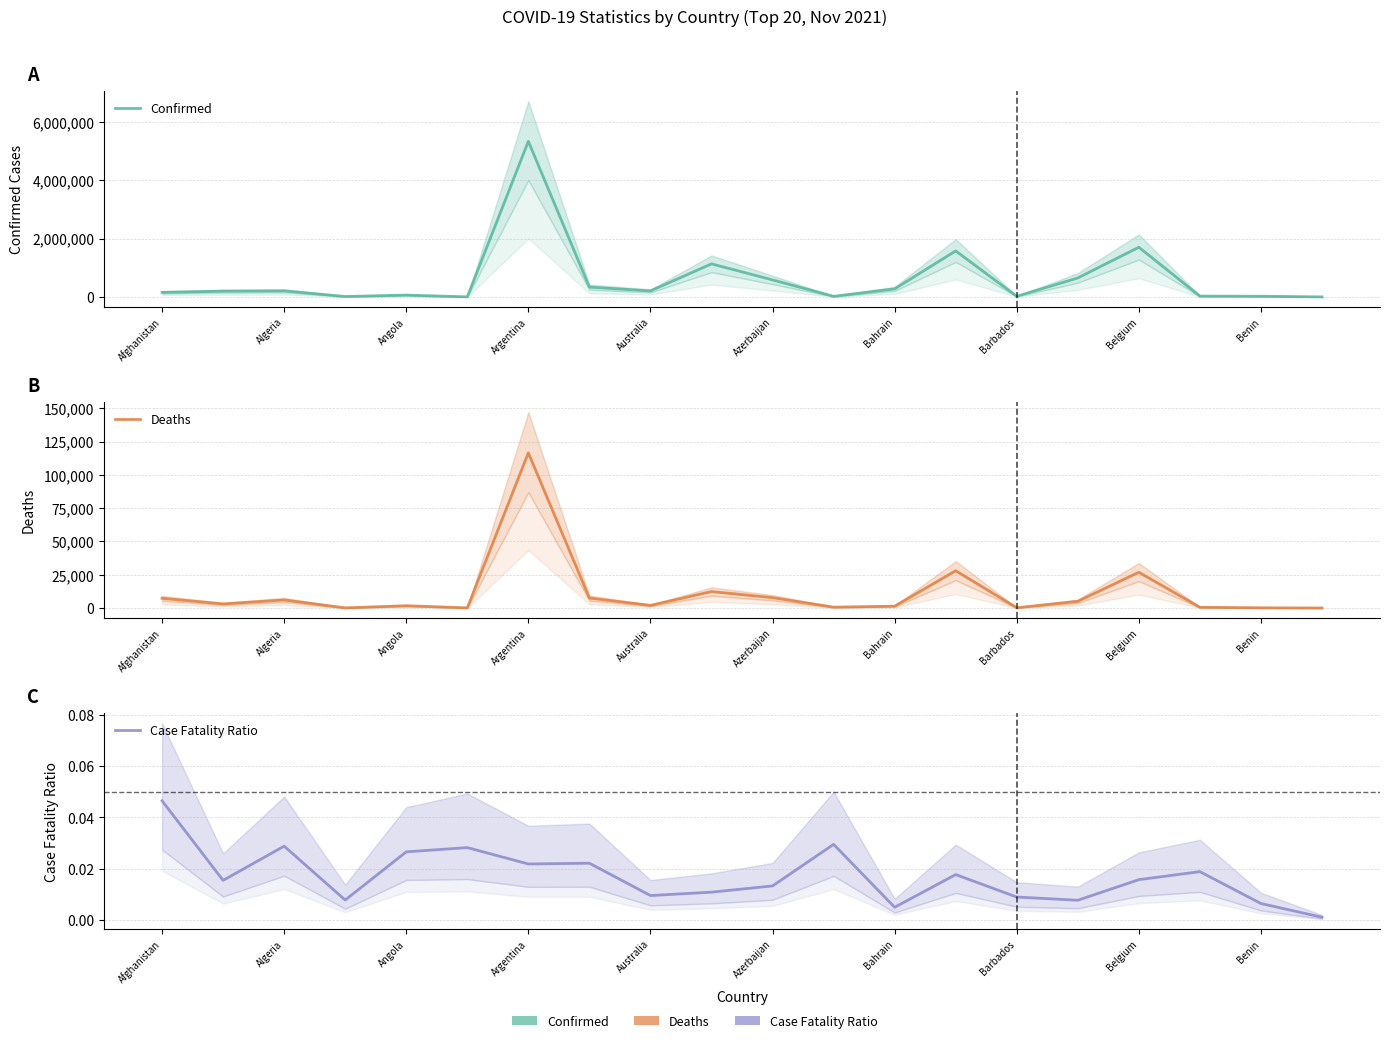

At which label does Deaths first exceed 3085?

Afghanistan